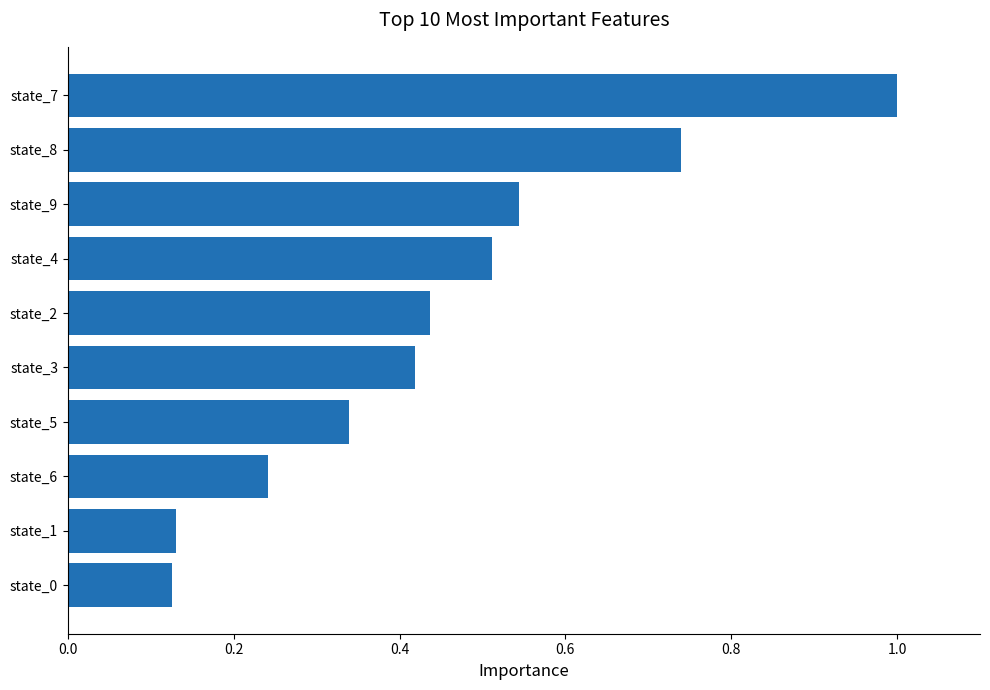

Which has a higher value, state_2 or state_1?

state_2